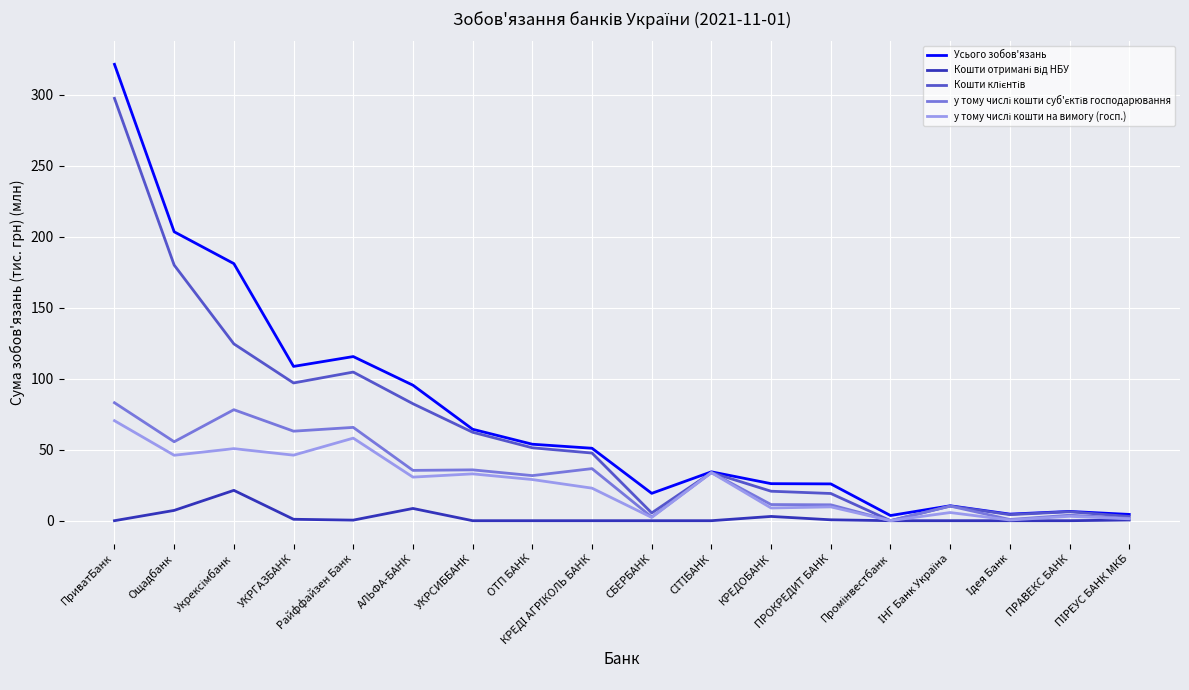

Which series has the widest spread of values?

Усього зобов'язань